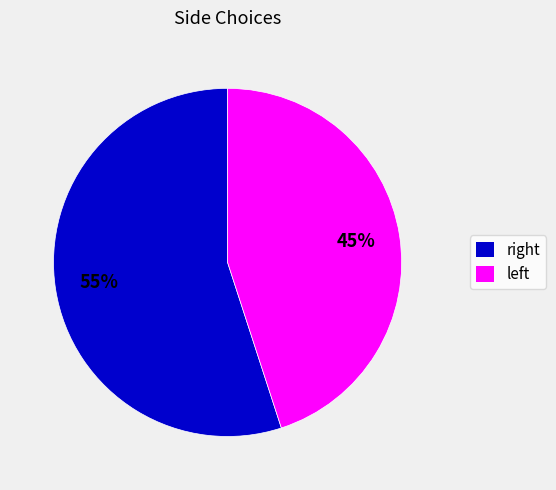

What is the majority slice?

right